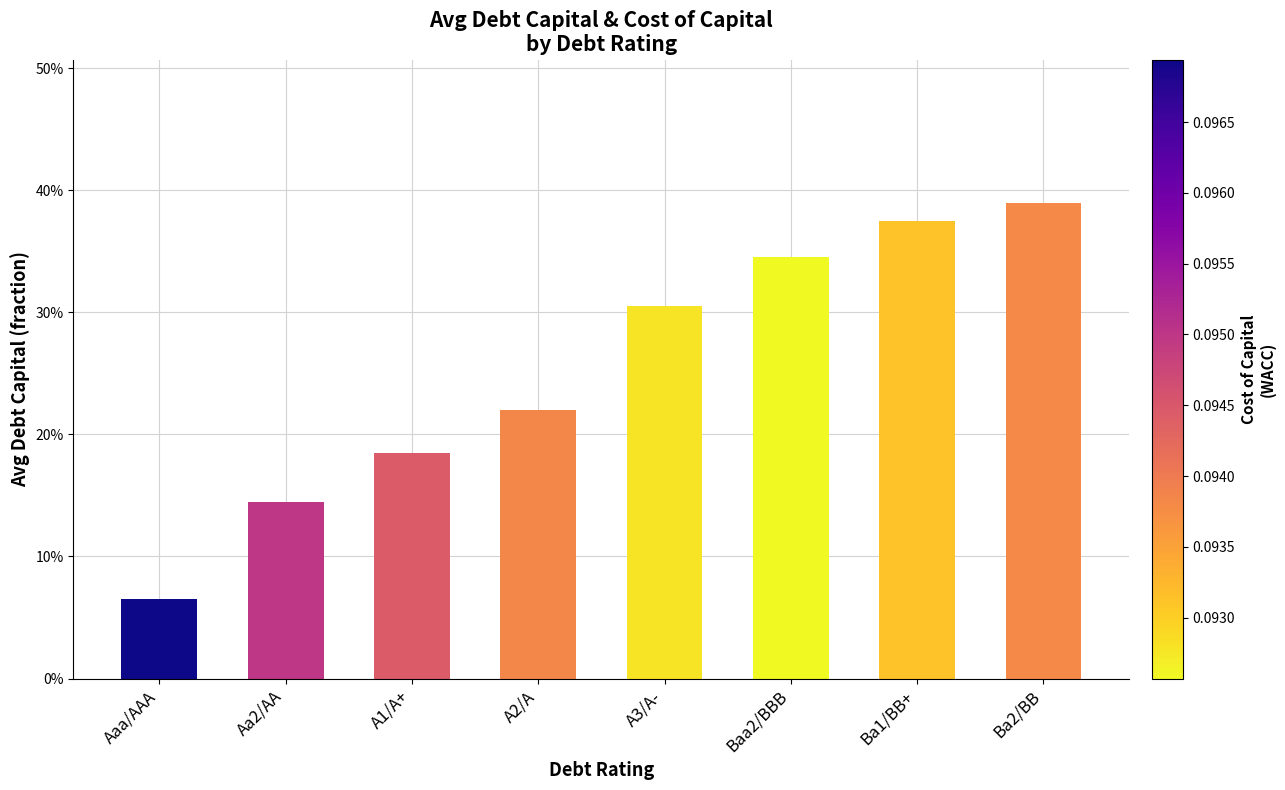

What is the average value?

0.3